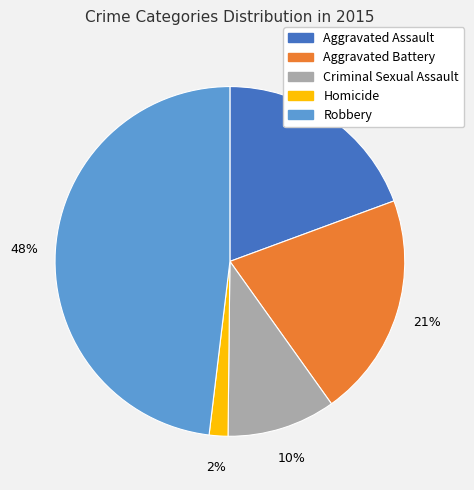

Is there a majority slice in this chart?

No